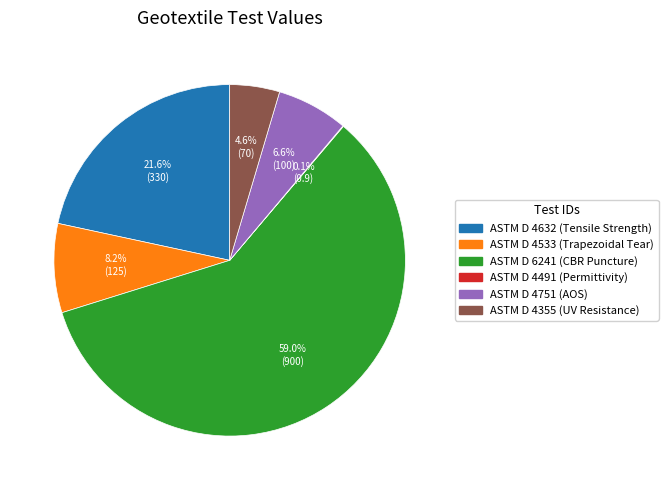

To the nearest percent, what is the difference between the ASTM D 4533 and ASTM D 4751 slice percentages?

2%